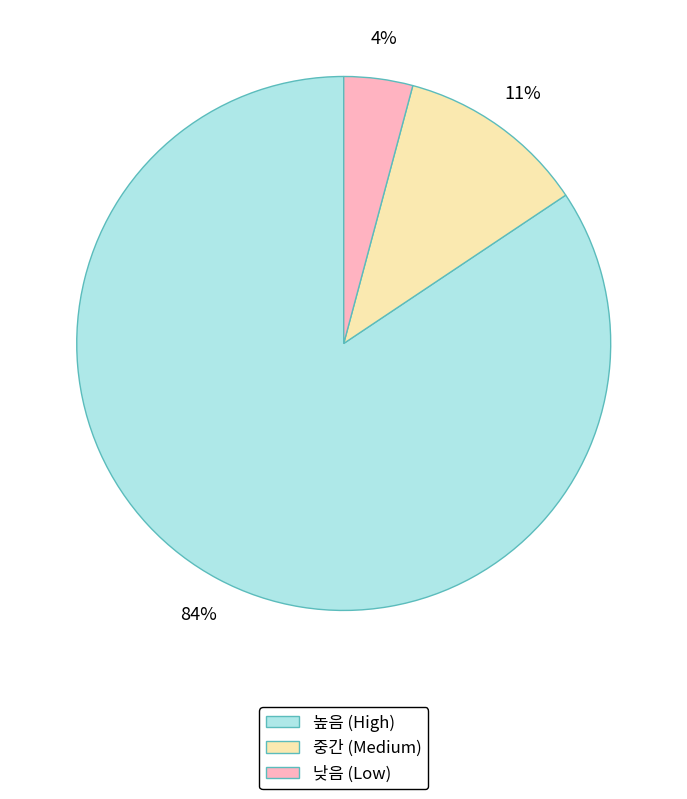

To the nearest percent, what portion does 낮음 represent?

4%